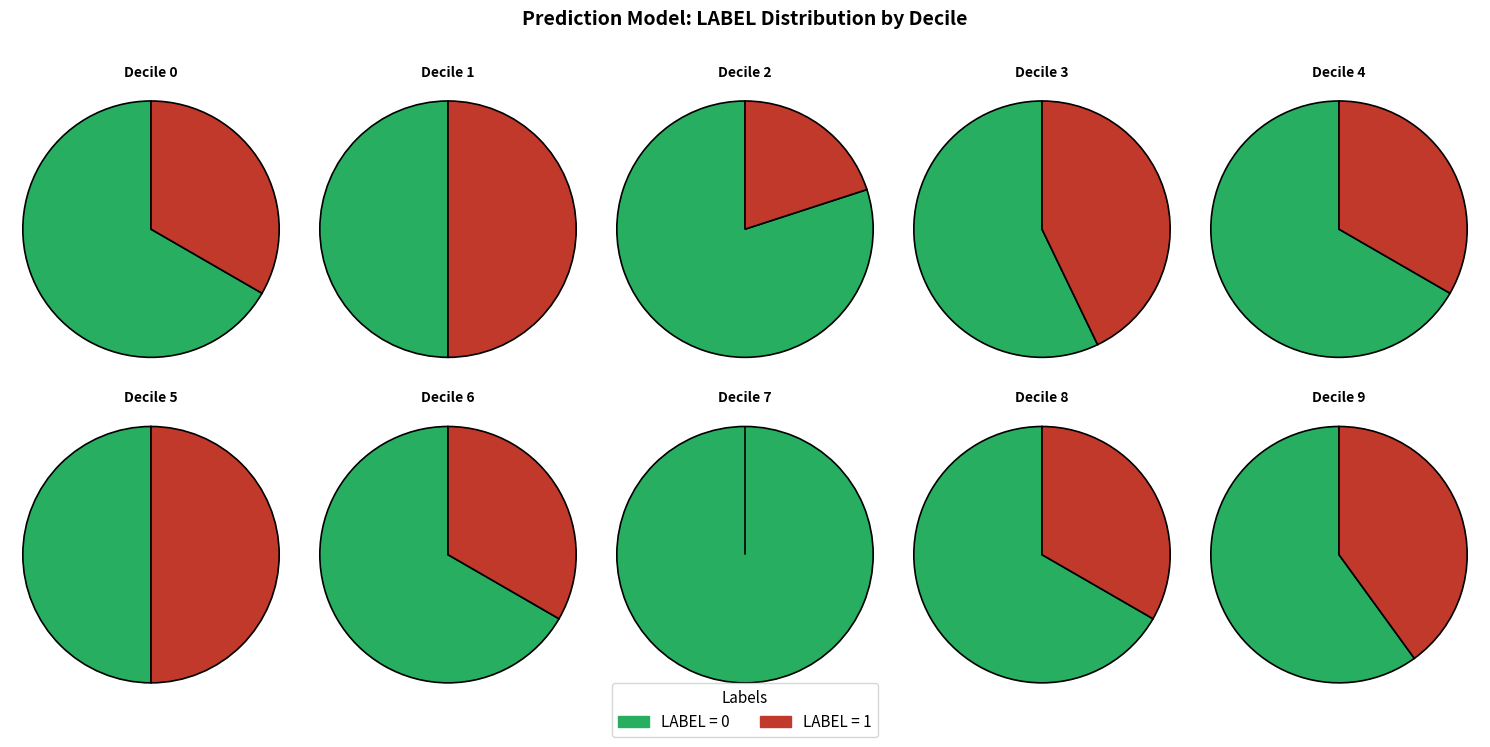

Rank the categories by value from lowest to highest.

label_1, label_0